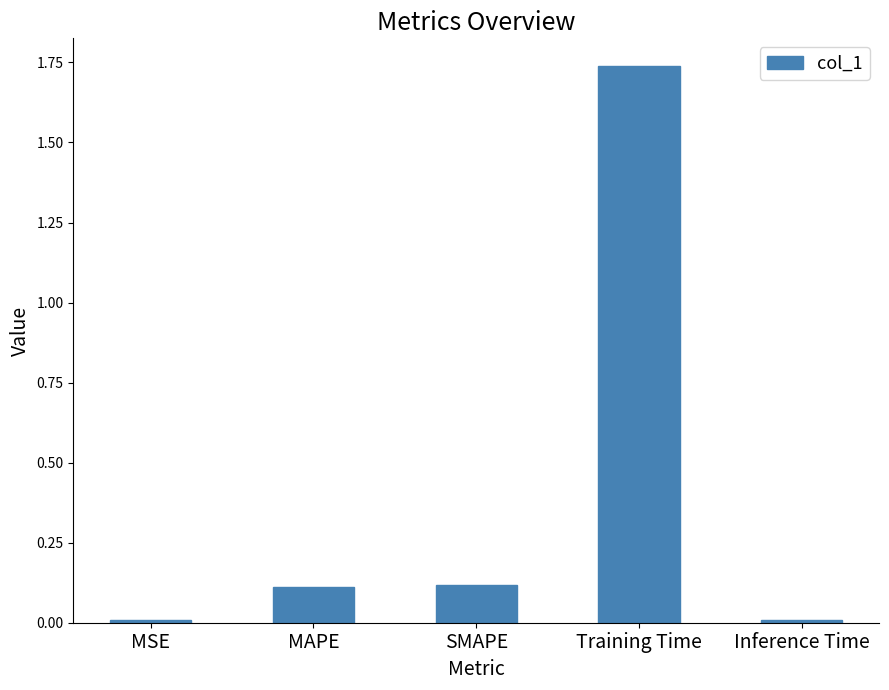

What position from the left is SMAPE?

3